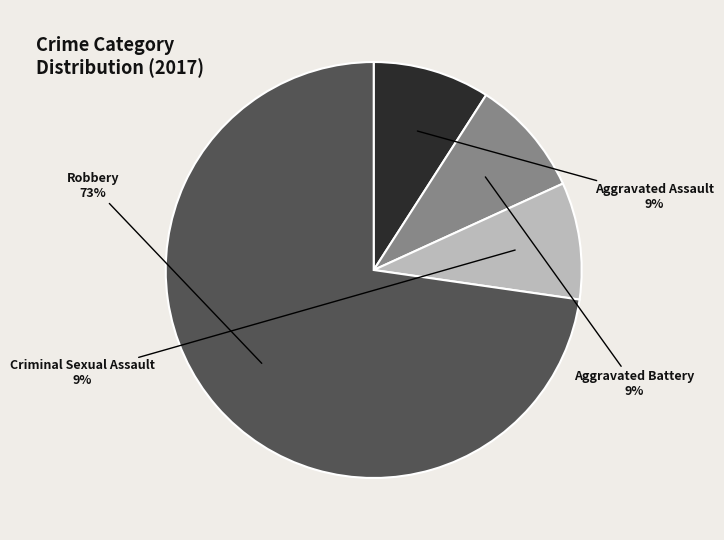

Is the sum of Criminal Sexual Assault and Aggravated Assault greater than half?

No